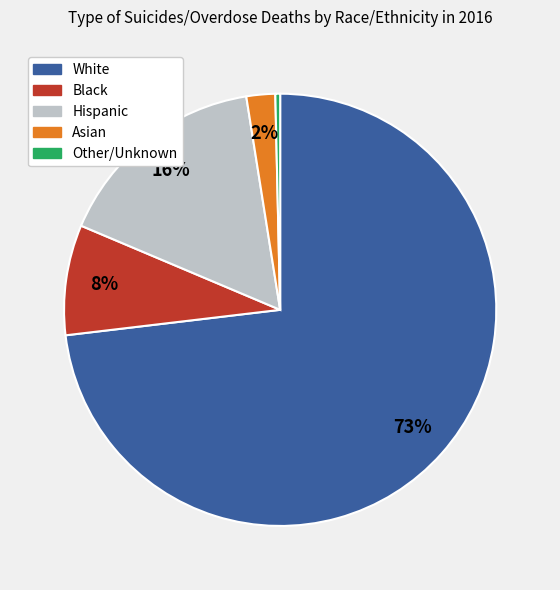

What is the smallest slice in the pie chart?

Other/Unknown